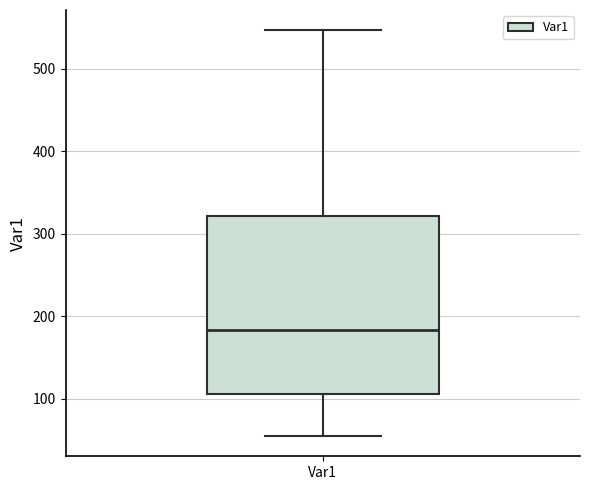

Read this box plot against the y-axis: the position of the median line, the range covered by the box, and the ends of both whiskers. The values are not printed on the chart, so give them approximately, as read against the axis.

median 180, box 110 to 320, whiskers 50 to 550